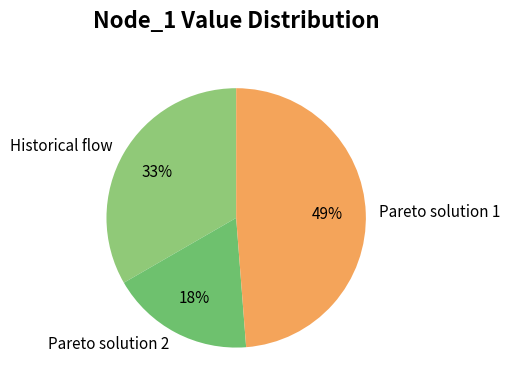

Does any single category account for the majority?

No